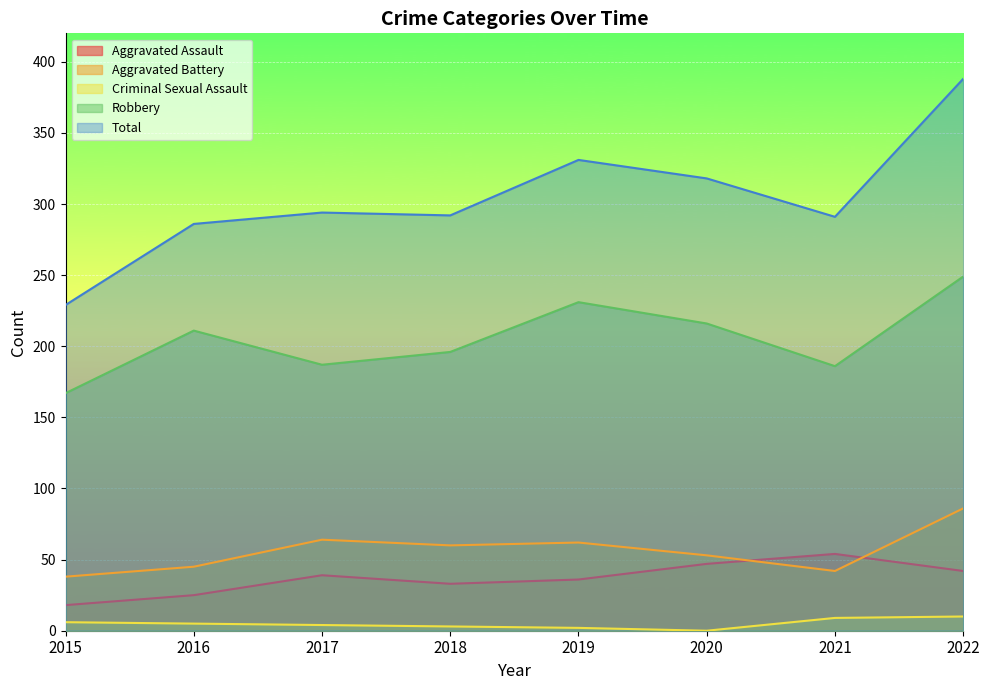

Which category has the lowest value in the Robbery series?

2015